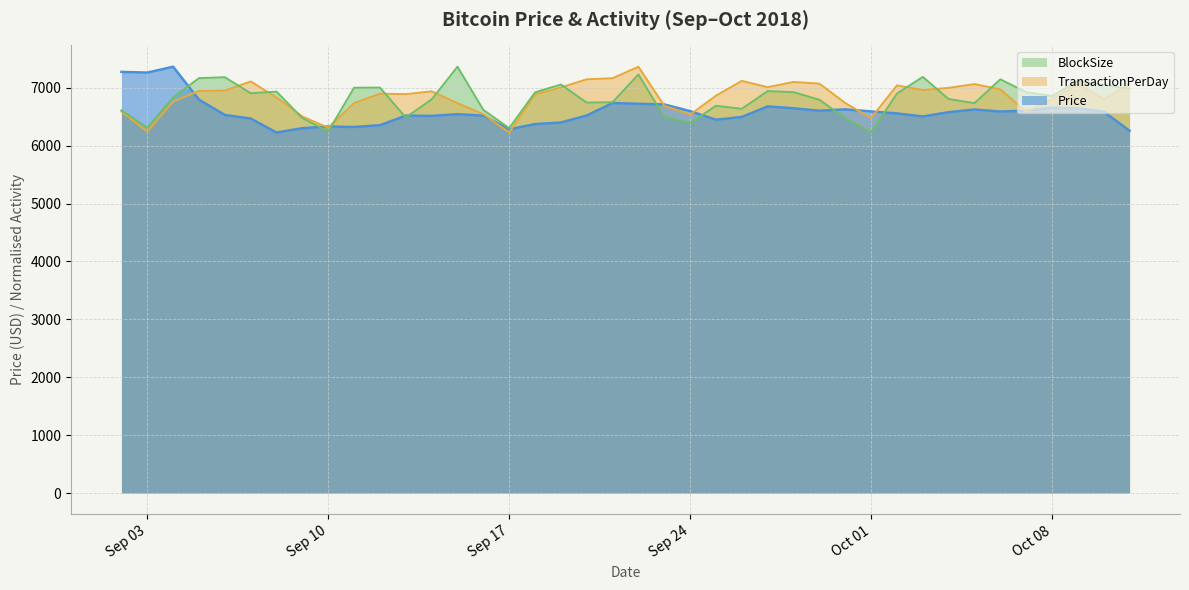

What is the minimum value for BlockSize?

6226.0